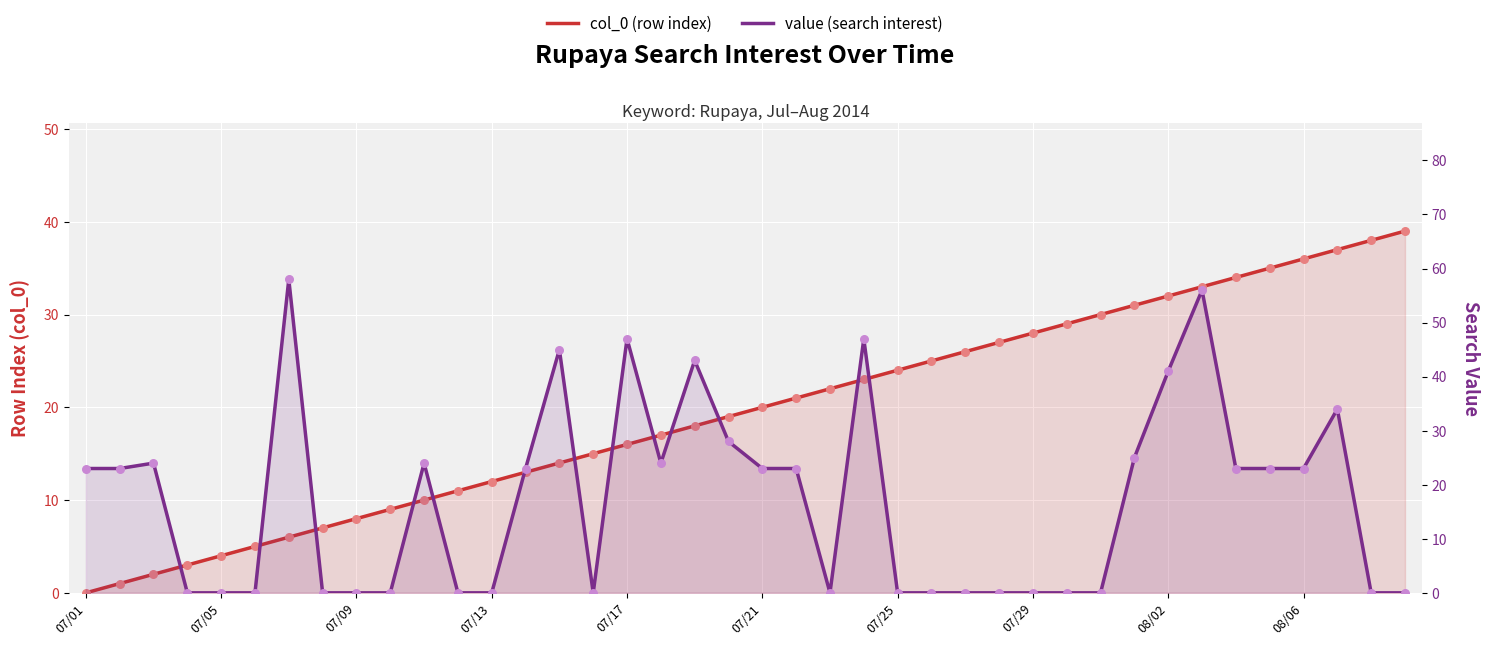

What is the total value across all series at 07/21?

43